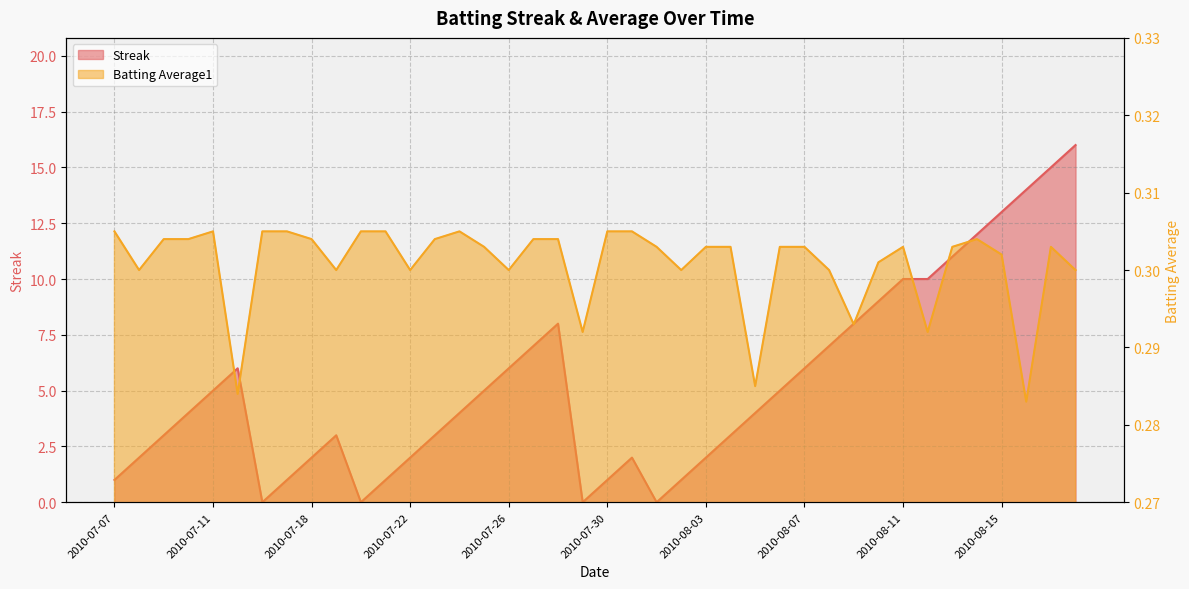

How many values in Streak are above zero?

36